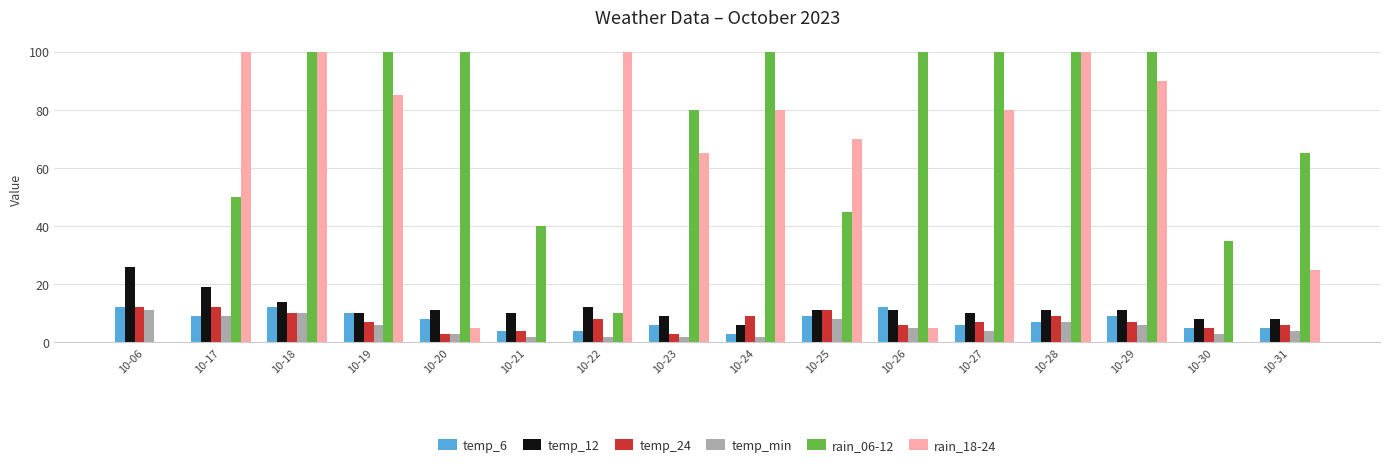

What is the average value of the temp_min series?

5